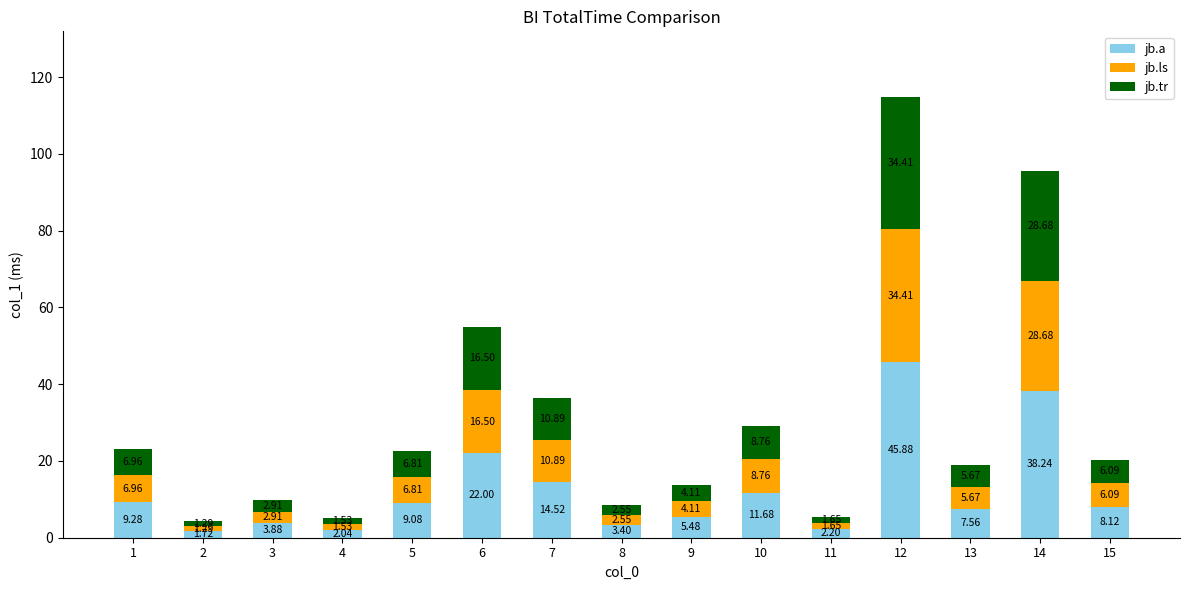

What is the difference between the maximum and second lowest values in the jb.a series?

43.8